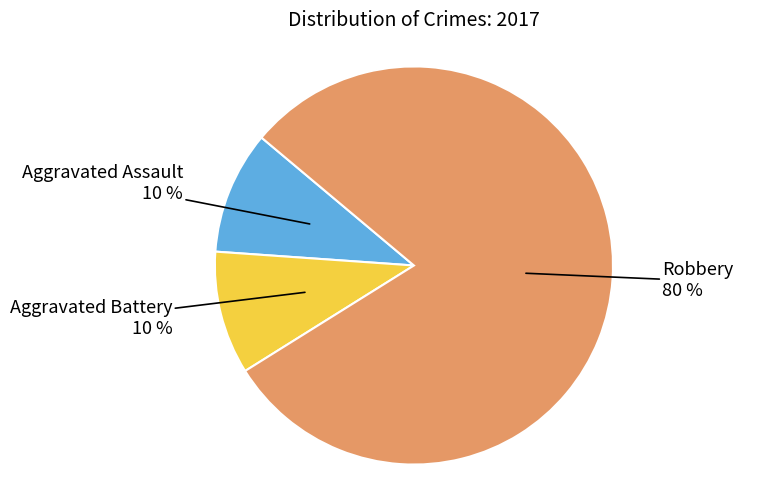

Is there a majority slice in this chart?

Yes